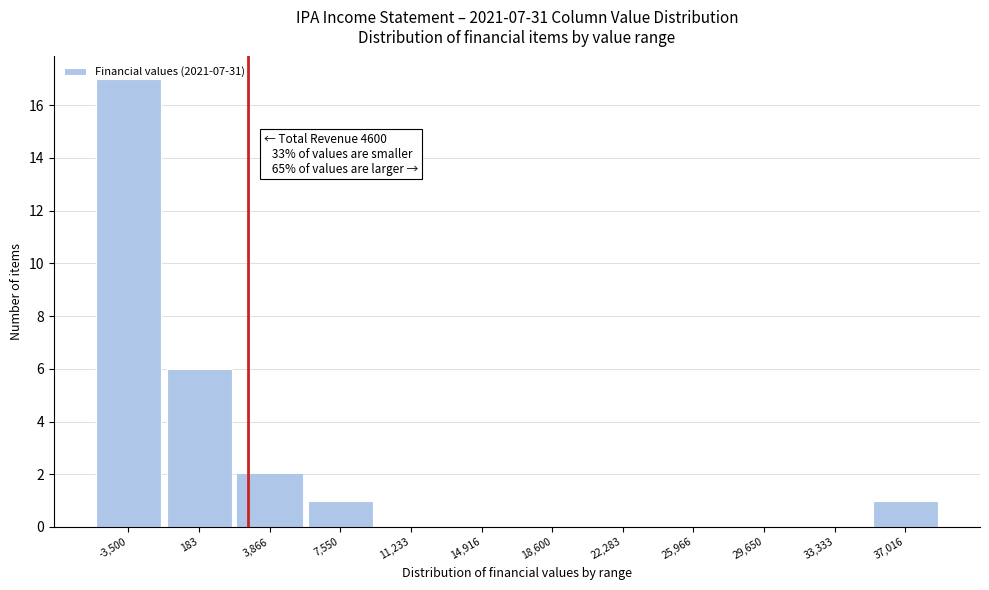

Between 7,550 and 29,650, which is larger?

7,550